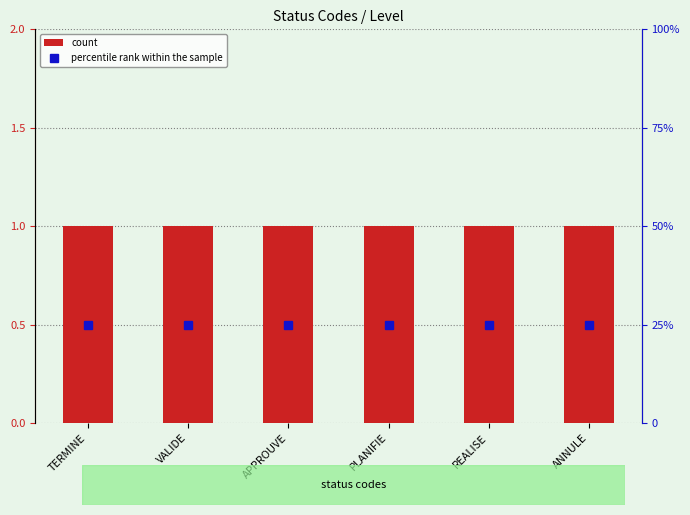

The count series shows 1 at TERMINE. True or false?

False